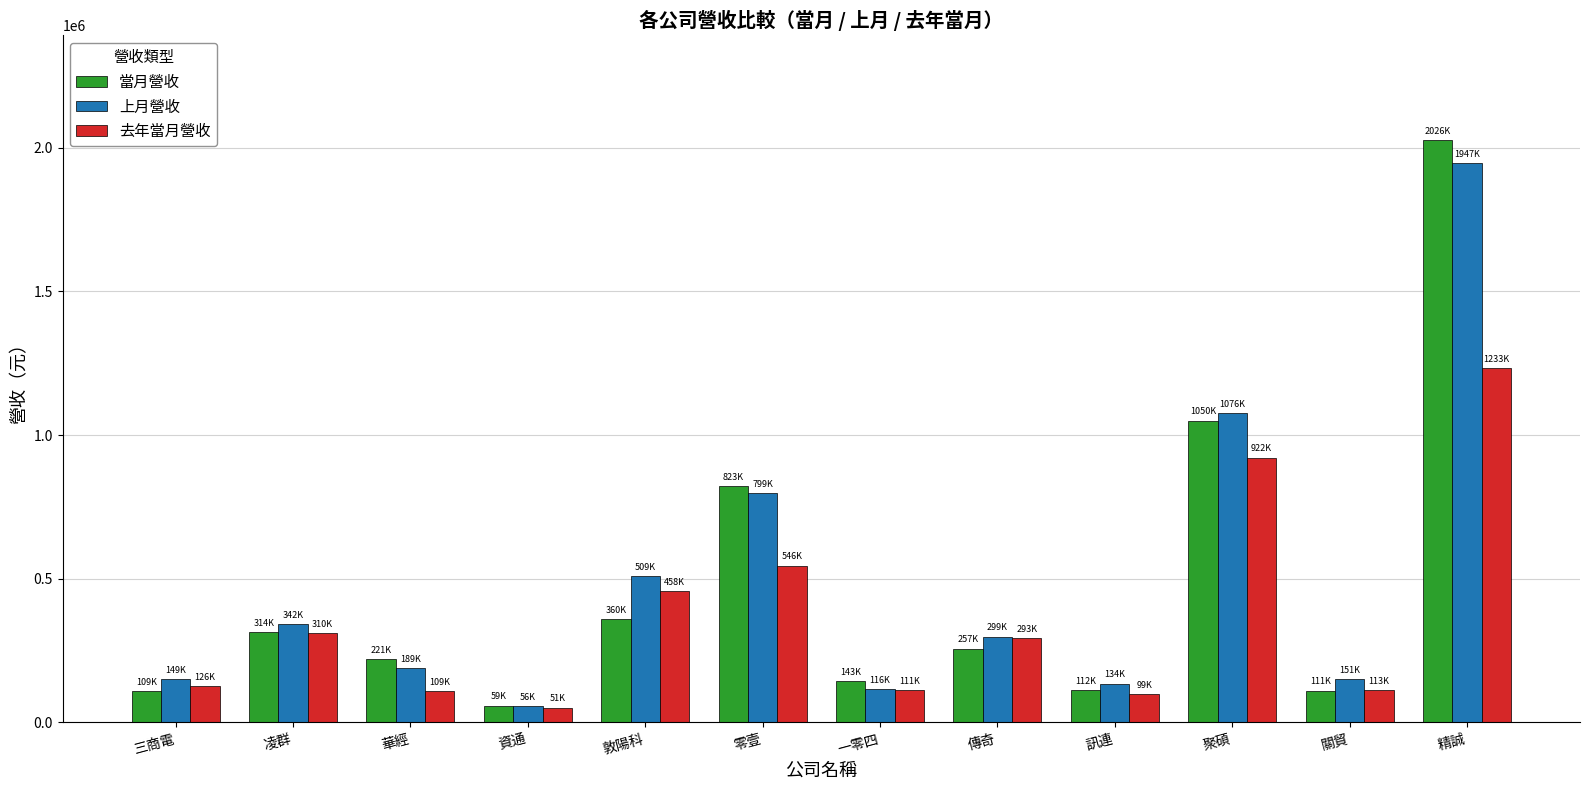

What position from the left is 關貿?

11